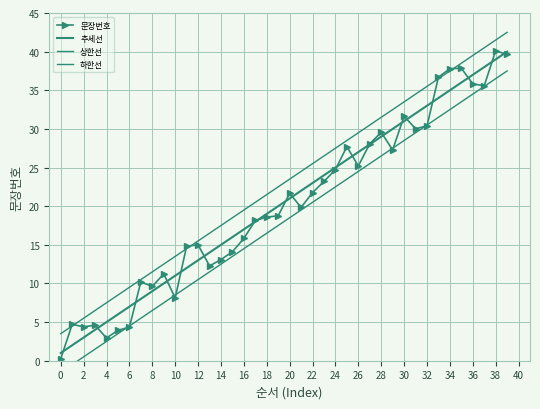

How many series are shown in this chart?

4